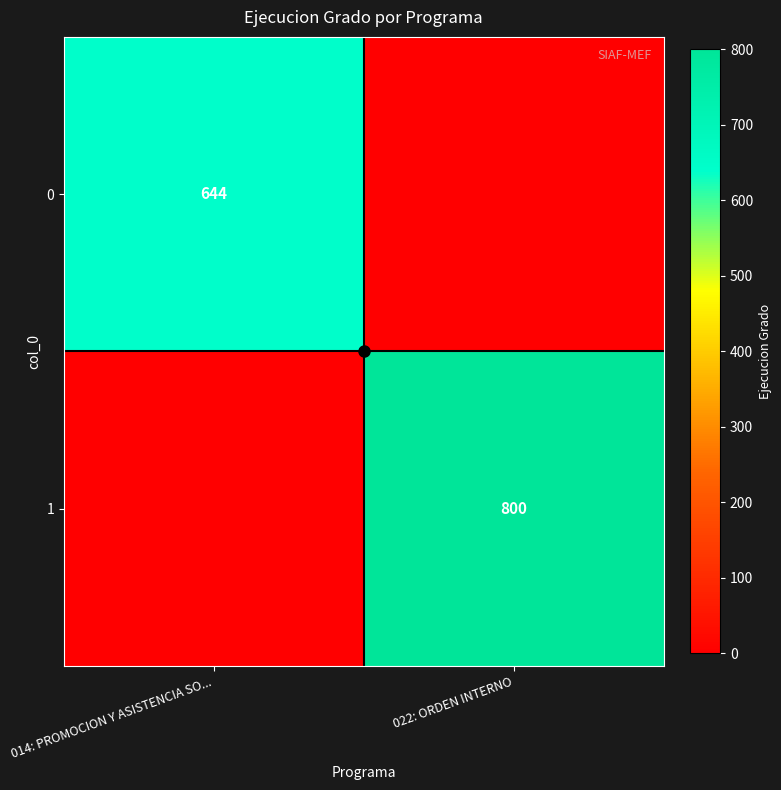

The 0 series shows 644 at 014: PROMOCION Y ASISTENCIA SO.... True or false?

True